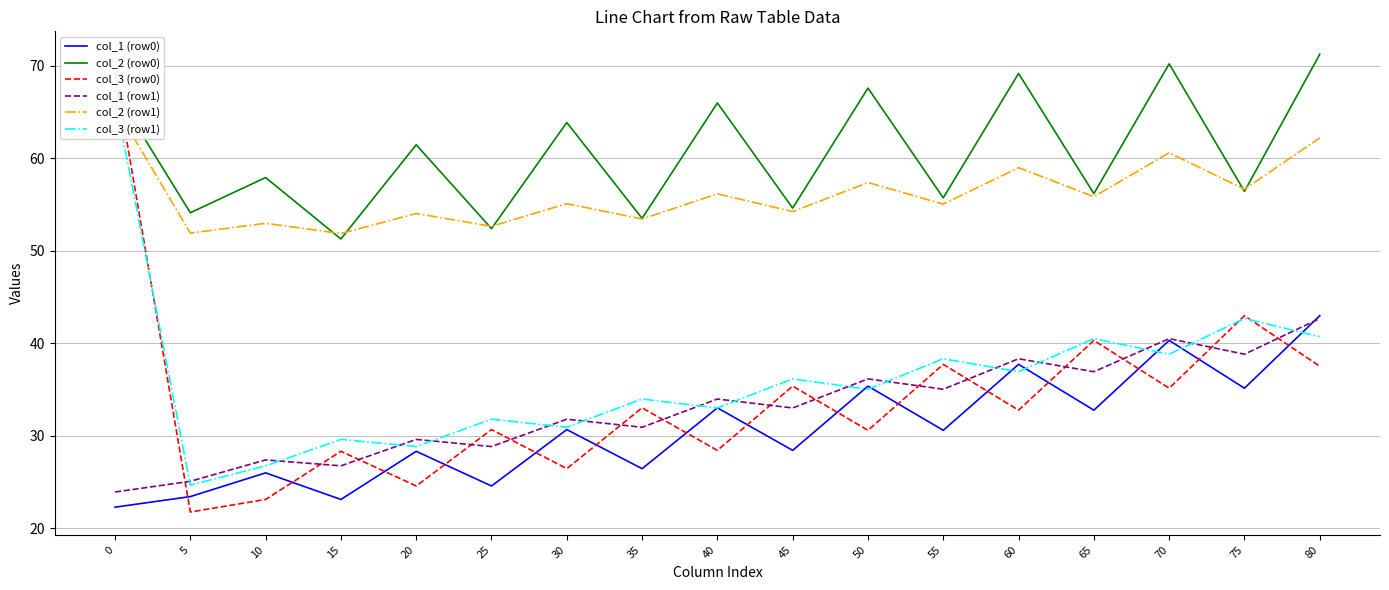

What is the spread (max minus min) of values at 40?

37.6